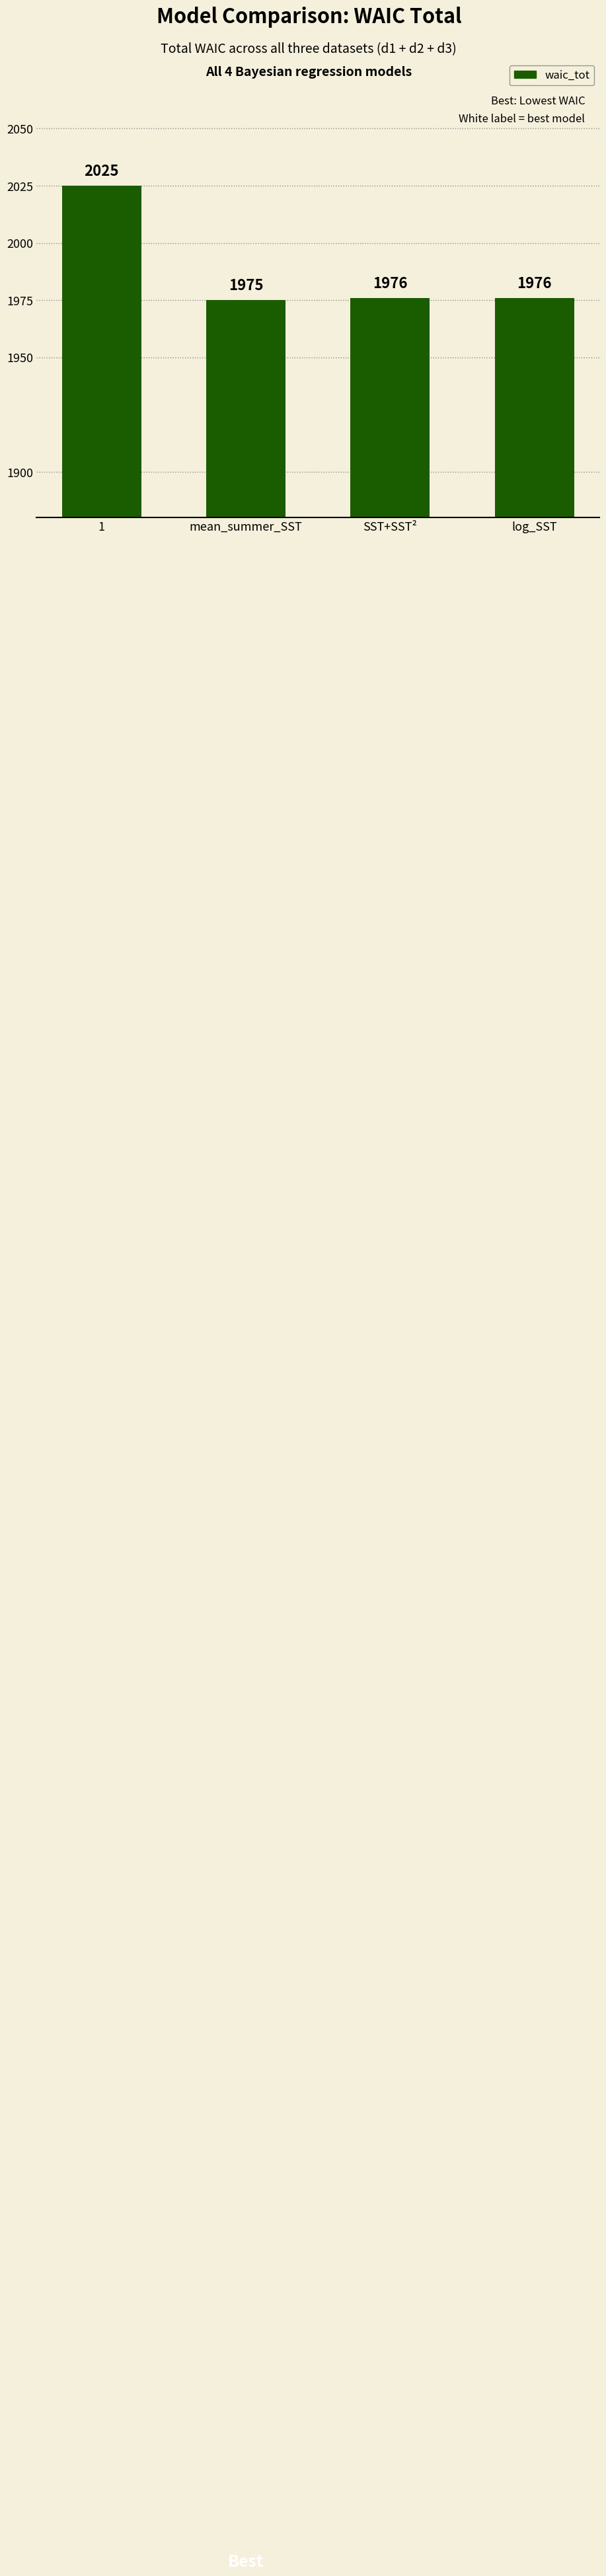

At which label does the data first exceed 1976?

1